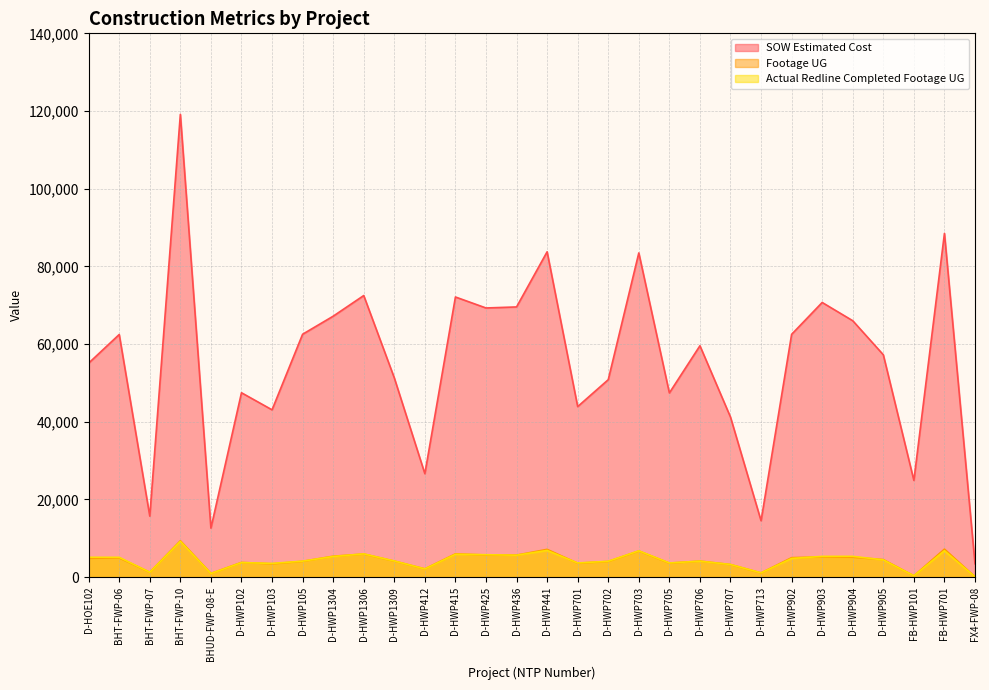

At which category does SOW Estimated Cost reach its first local valley?

BHT-FWP-07